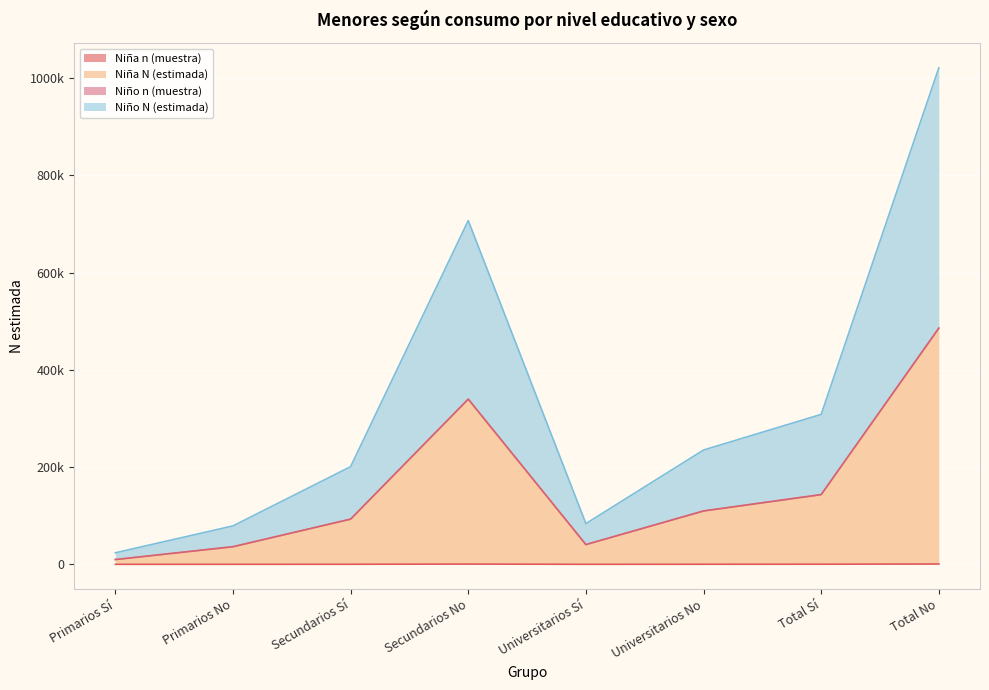

True or false: Niño N (estimada) has more than 2 interior local peaks.

False